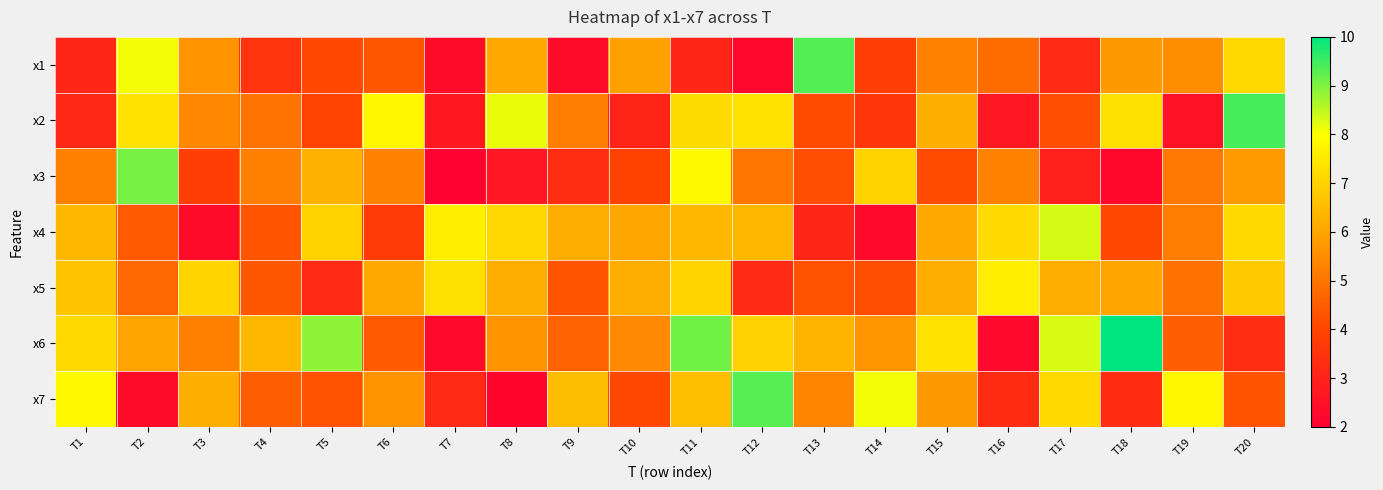

Which label corresponds to the smallest value in the chart?

T7